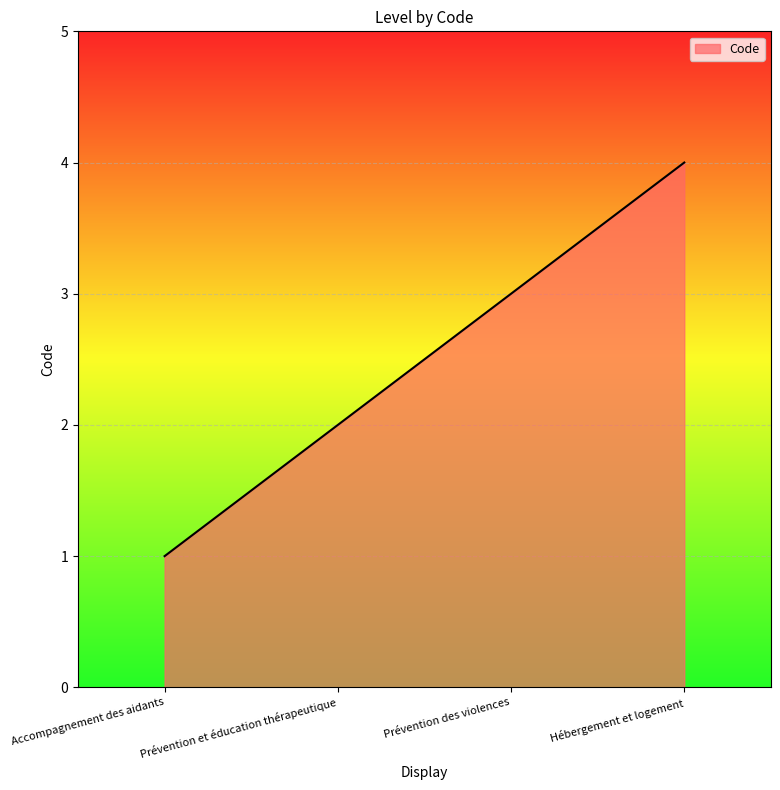

Rank the categories by value from lowest to highest.

Accompagnement des aidants, Prévention et éducation thérapeutique, Prévention des violences, Hébergement et logement